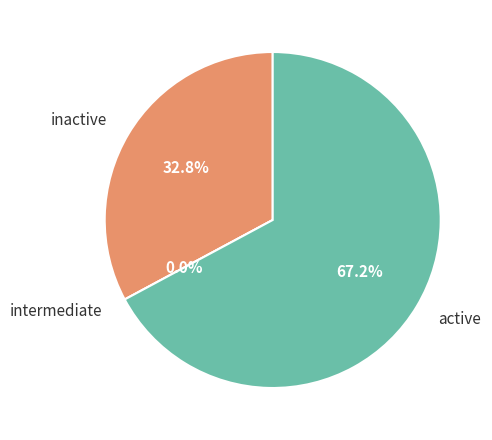

True or false: 1 accounts for 18% of the total.

False